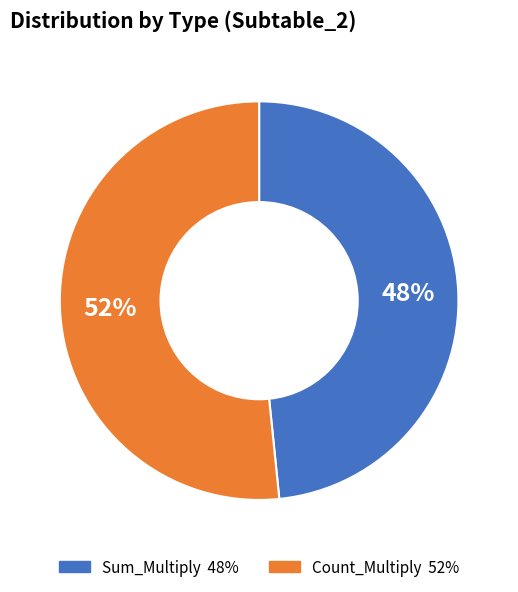

Does any single category account for the majority?

Yes